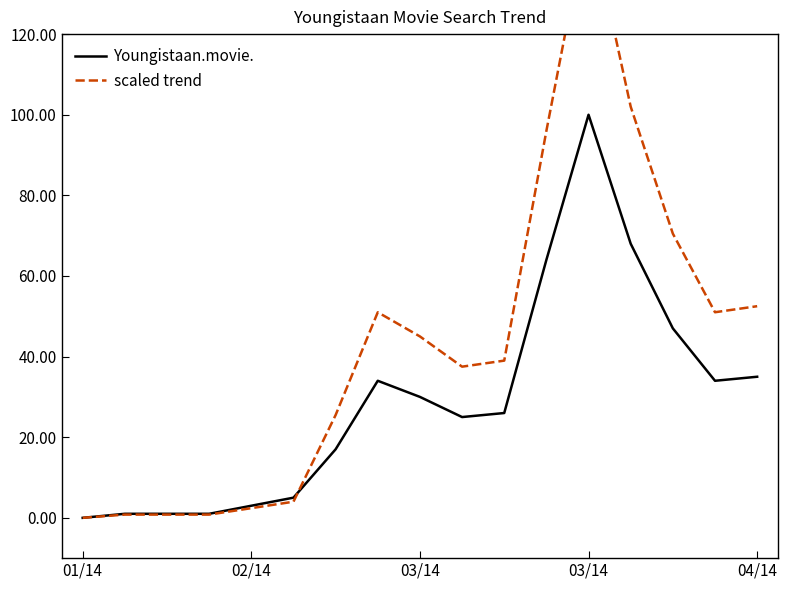

Where is Youngistaan.movie. nearest to the value 50?

14